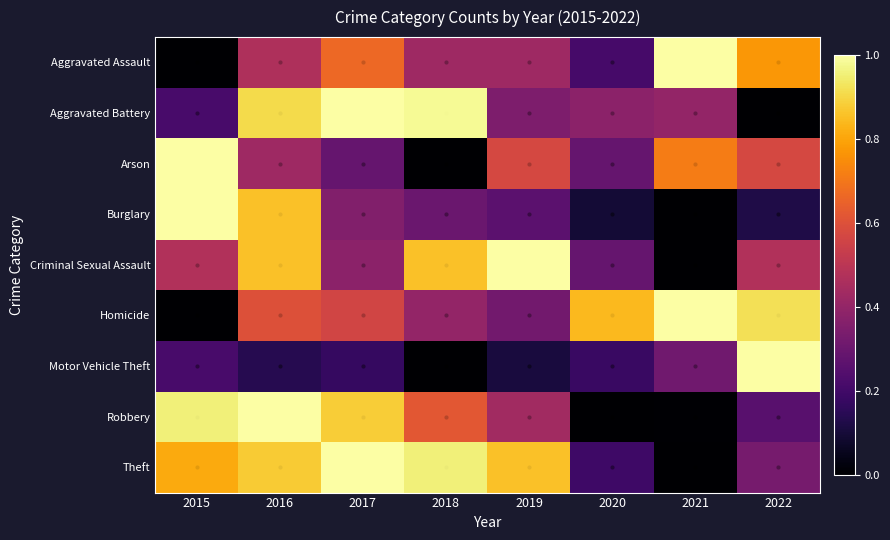

Between 2015 and 2016, which is larger?

2016